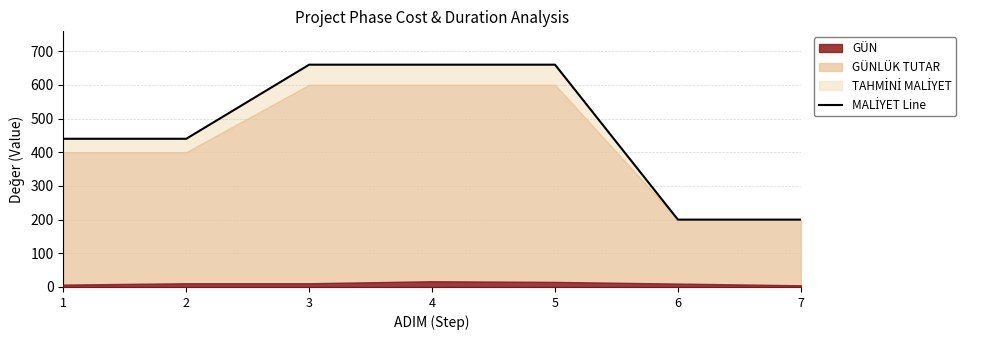

How many data points are less than 440?

2